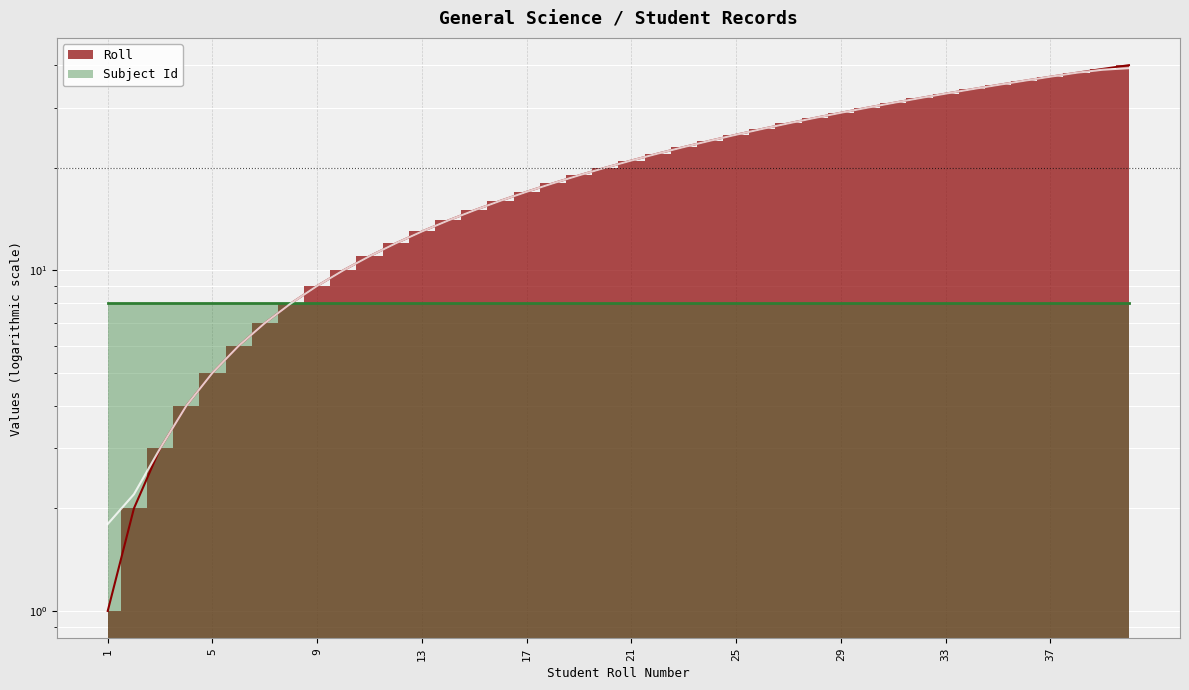

What is the greatest value displayed?

40